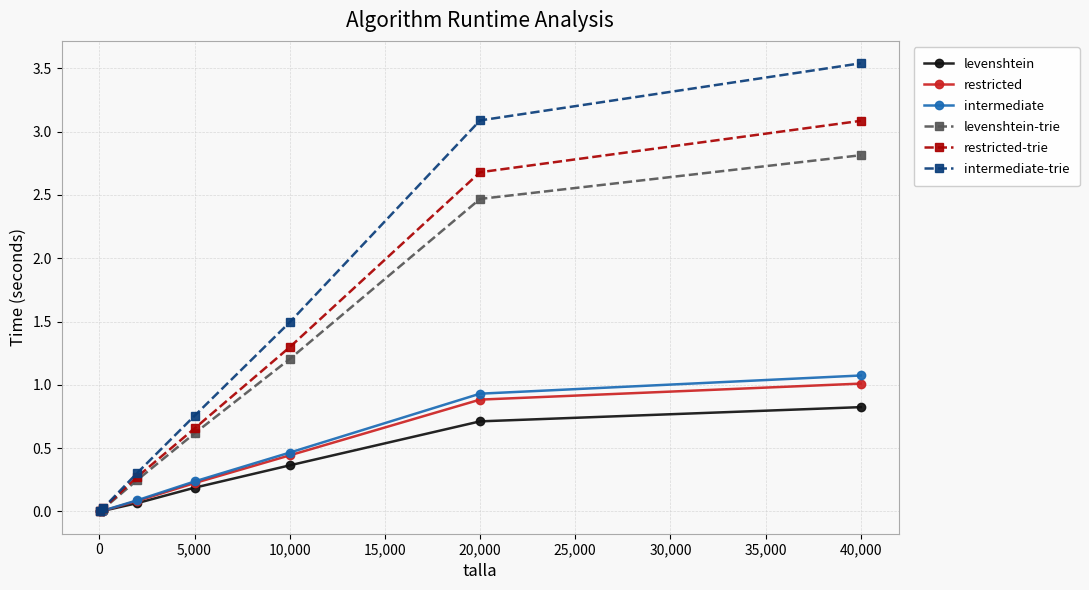

Which series has the widest spread of values?

intermediate-trie